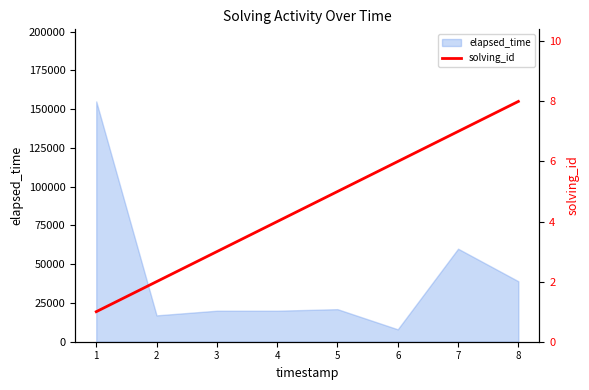

The value of elapsed_time at 3 is 34245. True or false?

False